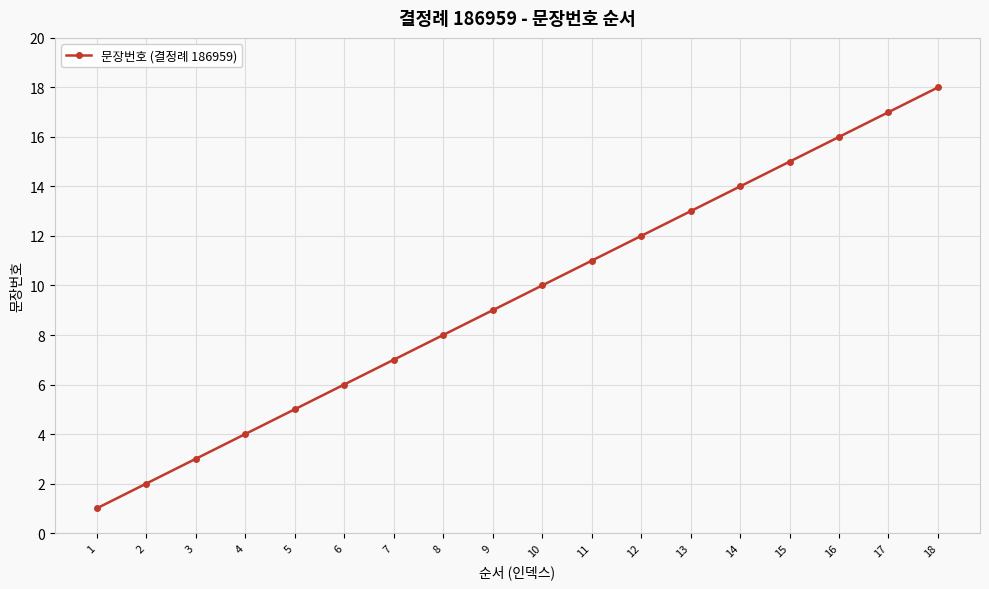

How many values are below 10?

9